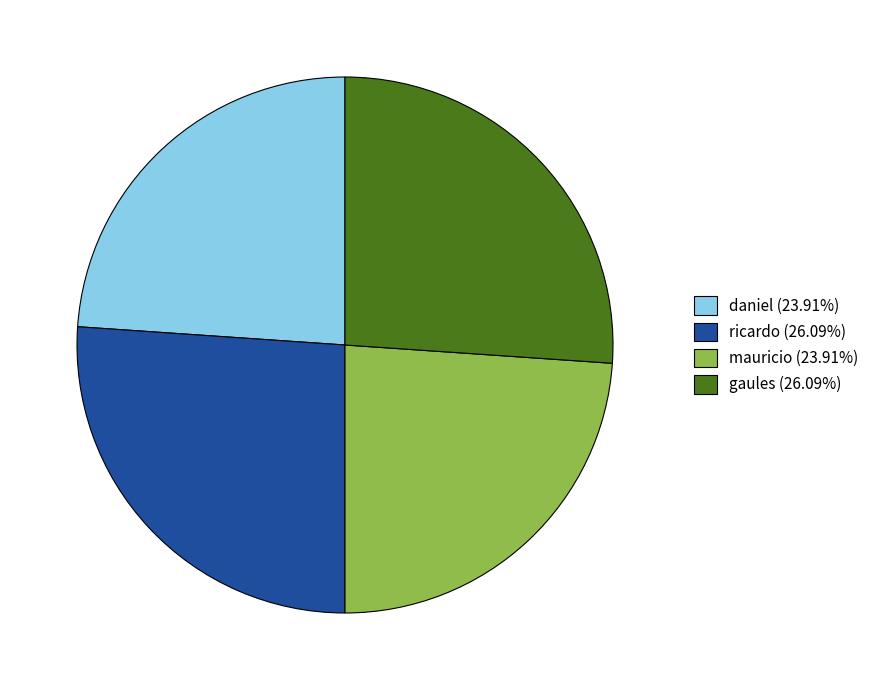

How many slices are in this pie chart?

4